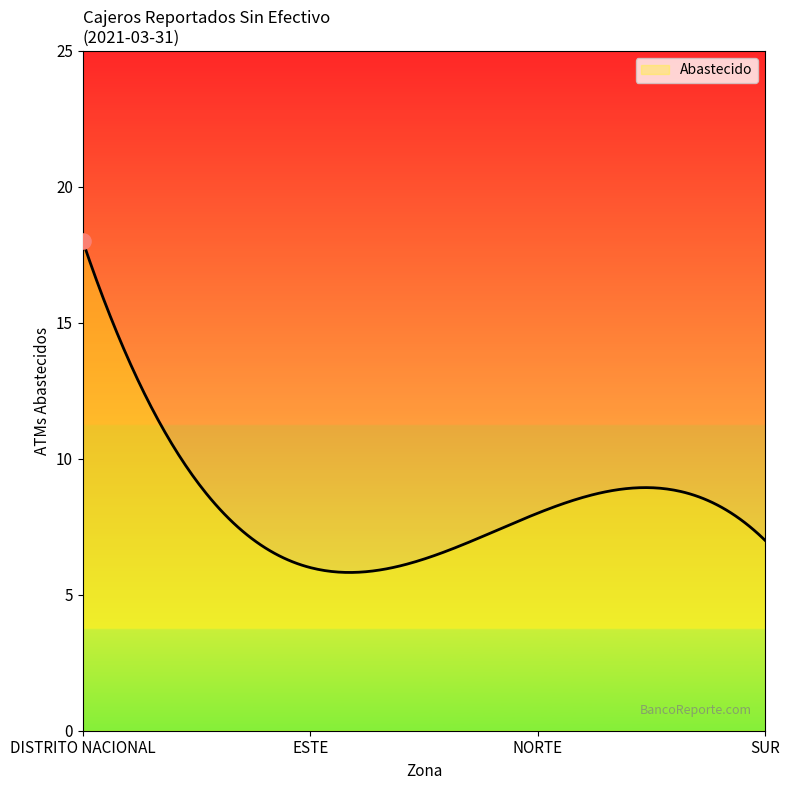

What is the difference between the maximum and minimum values?

12.2